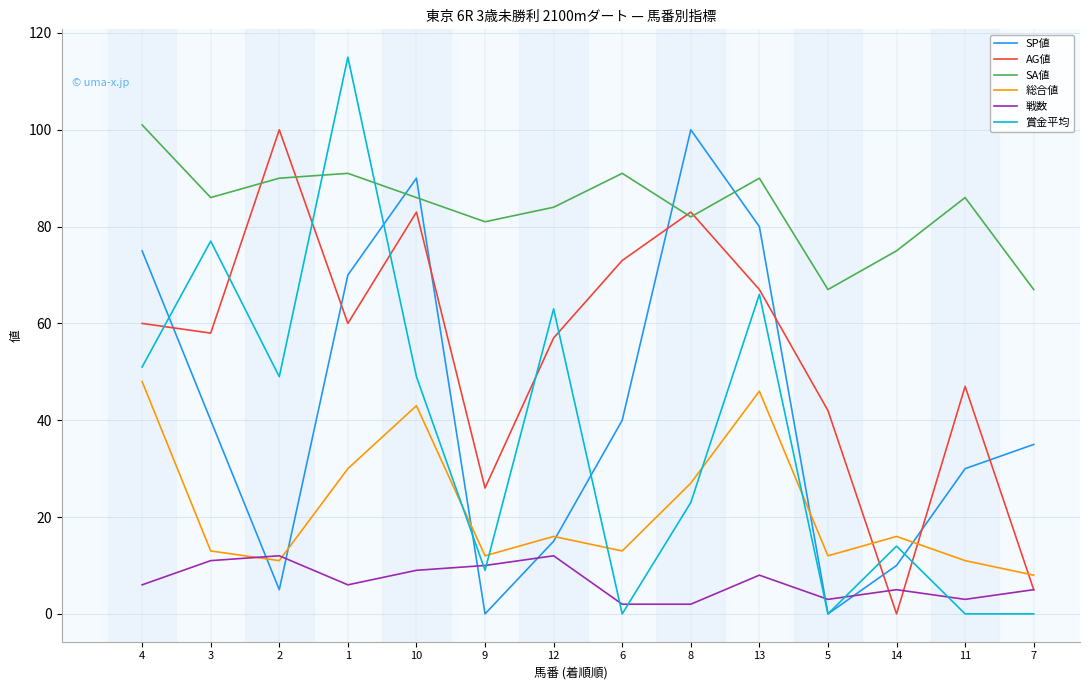

Between which two adjacent categories do AG値 and SP値 first intersect?

4 and 3